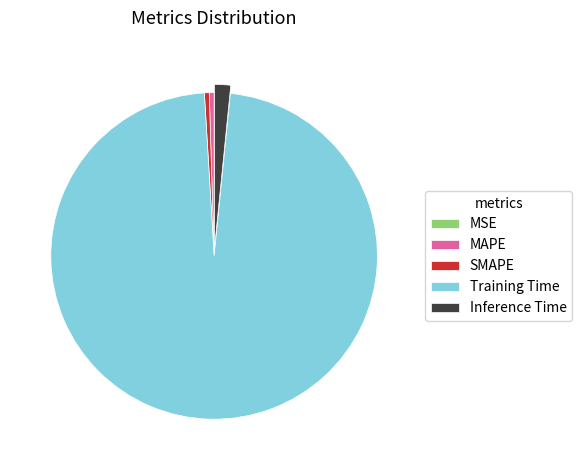

Which slice is the largest?

Training Time